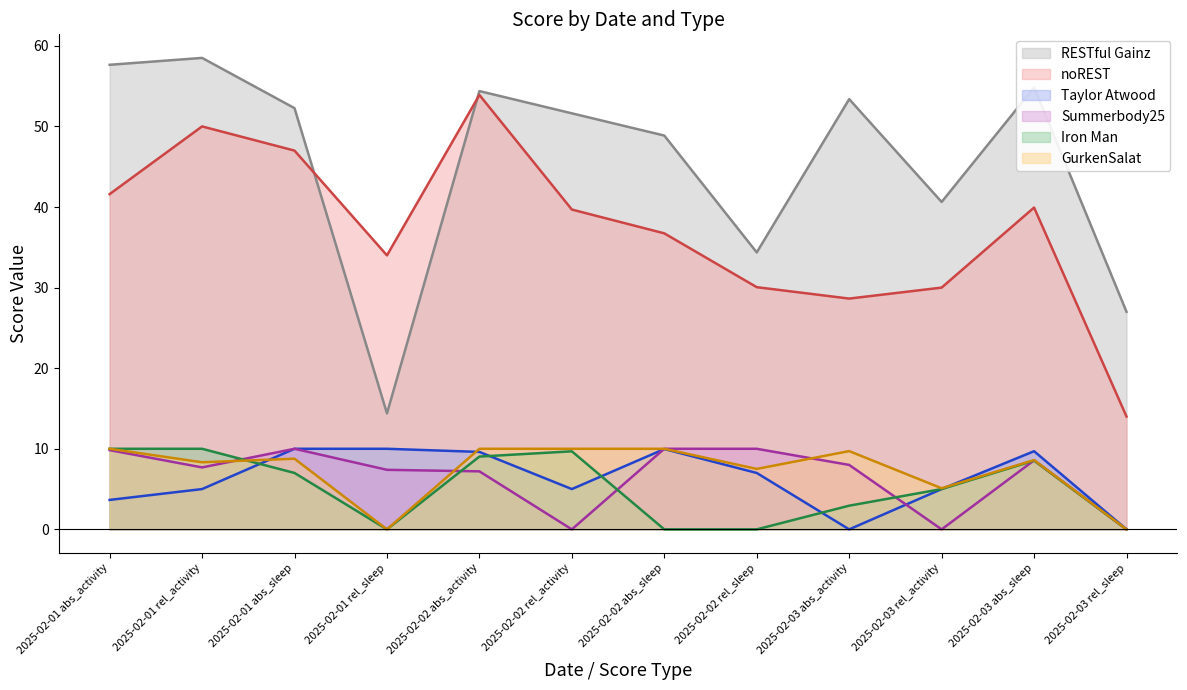

Where is Summerbody25 nearest to the value 5?

2025-02-02 abs_activity